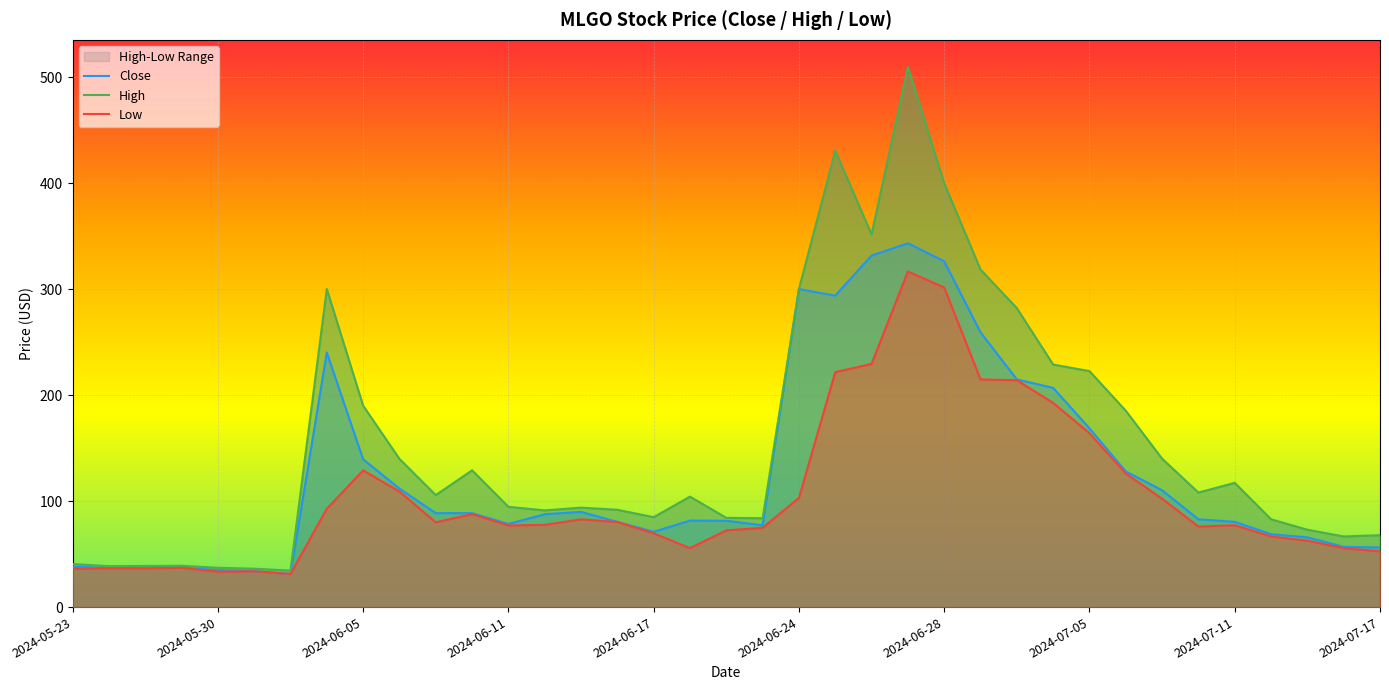

What is the minimum value for Close?

31.2